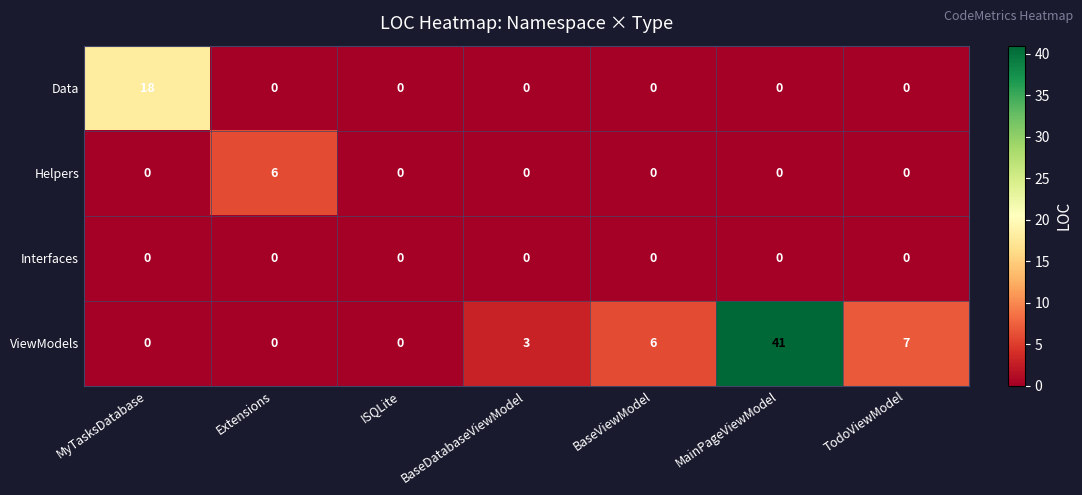

What value does the Helpers series have at Extensions?

6